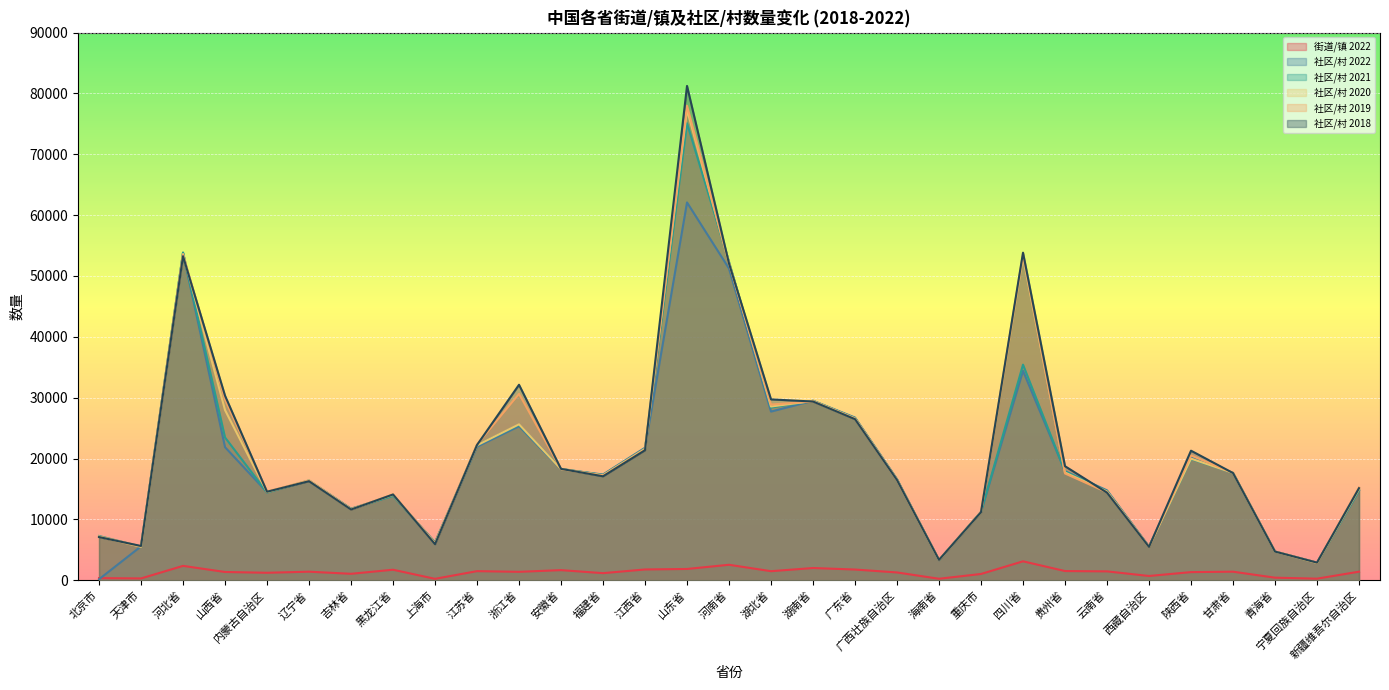

Reading left to right, extract all data points from this chart.

街道/镇 2022: 北京市=349	天津市=297	河北省=2361	山西省=1358	内蒙古自治区=1228	辽宁省=1404	吉林省=1059	黑龙江省=1728	上海市=234	江苏省=1497	浙江省=1384	安徽省=1661	福建省=1165	江西省=1771	山东省=1853	河南省=2542	湖北省=1487	湖南省=2008	广东省=1760	广西壮族自治区=1282	海南省=244	重庆市=1031	四川省=3111	贵州省=1511	云南省=1458	西藏自治区=701	陕西省=1336	甘肃省=1405	青海省=422	宁夏回族自治区=259	新疆维吾尔自治区=1407
社区/村 2022: 北京市=168	天津市=5573	河北省=53817	山西省=21865	内蒙古自治区=14467	辽宁省=16399	吉林省=11755	黑龙江省=13919	上海市=6234	江苏省=21946	浙江省=25306	安徽省=18236	福建省=17375	江西省=21778	山东省=62081	河南省=51218	湖北省=27713	湖南省=29499	广东省=26735	广西壮族自治区=16610	海南省=3294	重庆市=11234	四川省=34403	贵州省=17920	云南省=14771	西藏自治区=5557	陕西省=20154	甘肃省=17614	青海省=4717	宁夏回族自治区=2900	新疆维吾尔自治区=14738
社区/村 2021: 北京市=7270	天津市=5521	河北省=53850	山西省=23465	内蒙古自治区=14426	辽宁省=16376	吉林省=11727	黑龙江省=13879	上海市=6188	江苏省=22180	浙江省=25527	安徽省=18306	福建省=17288	江西省=21616	山东省=75093	河南省=52331	湖北省=28380	湖南省=29479	广东省=26631	广西壮族自治区=16550	海南省=3315	重庆市=11224	四川省=35425	贵州省=17862	云南省=14640	西藏自治区=5513	陕西省=19916	甘肃省=17656	青海省=4706	宁夏回族自治区=2849	新疆维吾尔自治区=14791
社区/村 2020: 北京市=7169	天津市=5490	河北省=53609	山西省=27966	内蒙古自治区=14489	辽宁省=16418	吉林省=11683	黑龙江省=14049	上海市=6089	江苏省=22176	浙江省=25619	安徽省=18246	福建省=17252	江西省=21598	山东省=77299	河南省=52123	湖北省=28547	湖南省=29454	广东省=26593	广西壮族自治区=16496	海南省=3332	重庆市=11206	四川省=53191	贵州省=17696	云南省=14575	西藏自治区=5486	陕西省=19983	甘肃省=17633	青海省=4716	宁夏回族自治区=2841	新疆维吾尔自治区=14977
社区/村 2019: 北京市=7154	天津市=5579	河北省=53463	山西省=29683	内蒙古自治区=14592	辽宁省=16351	吉林省=11647	黑龙江省=14115	上海市=6013	江苏省=22312	浙江省=30626	安徽省=18265	福建省=17172	江西省=21451	山东省=77976	河南省=52054	湖北省=28867	湖南省=29391	广东省=26513	广西壮族自治区=16457	海南省=3333	重庆市=11204	四川省=53578	贵州省=17547	云南省=14451	西藏自治区=5479	陕西省=20515	甘肃省=17647	青海省=4707	宁夏回族自治区=2874	新疆维吾尔自治区=15244
社区/村 2018: 北京市=7093	天津市=5629	河北省=53247	山西省=30328	内蒙古自治区=14543	辽宁省=16275	吉林省=11618	黑龙江省=14093	上海市=5925	江苏省=22226	浙江省=32121	安徽省=18300	福建省=17080	江西省=21367	山东省=81230	河南省=52047	湖北省=29718	湖南省=29365	广东省=26467	广西壮族自治区=16462	海南省=3343	重庆市=11189	四川省=53828	贵州省=18738	云南省=14393	西藏自治区=5473	陕西省=21288	甘肃省=17618	青海省=4711	宁夏回族自治区=2897	新疆维吾尔自治区=15126